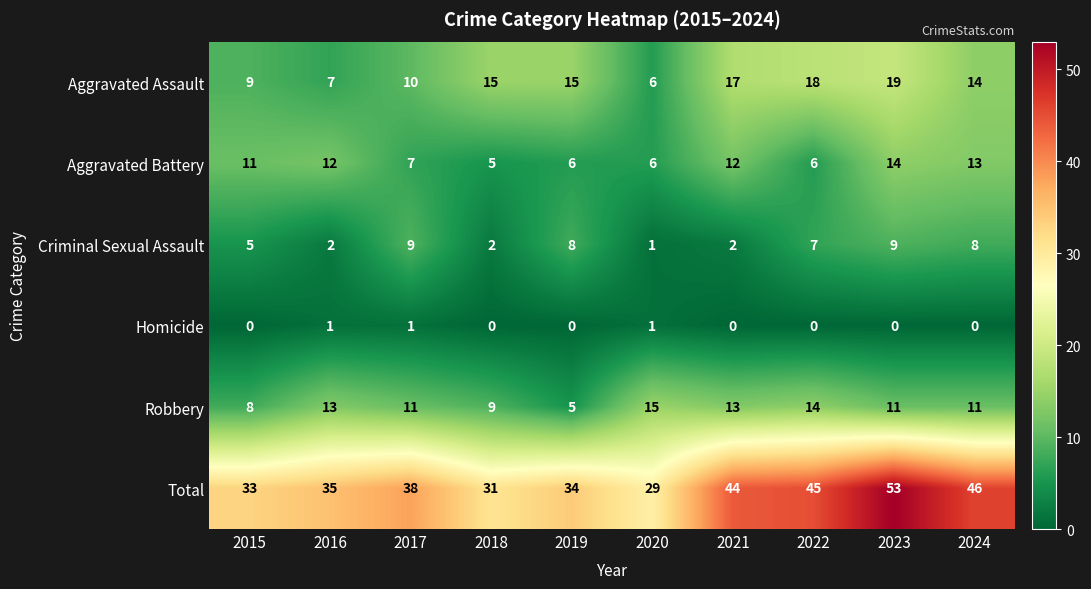

Which category has the highest value across all series?

2023